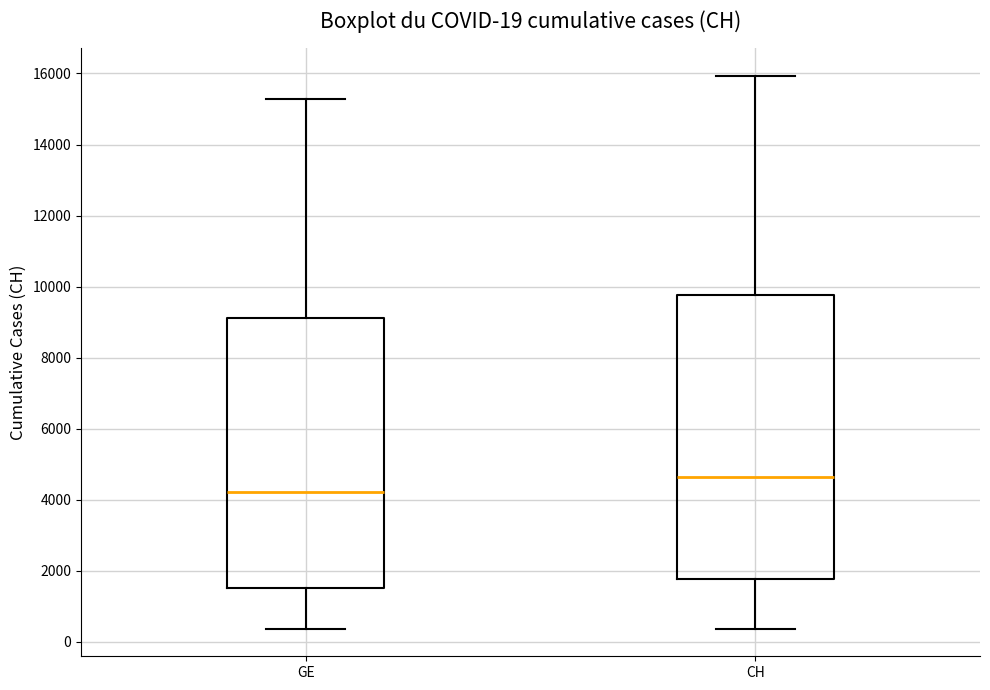

Which box's median line is the lowest?

GE